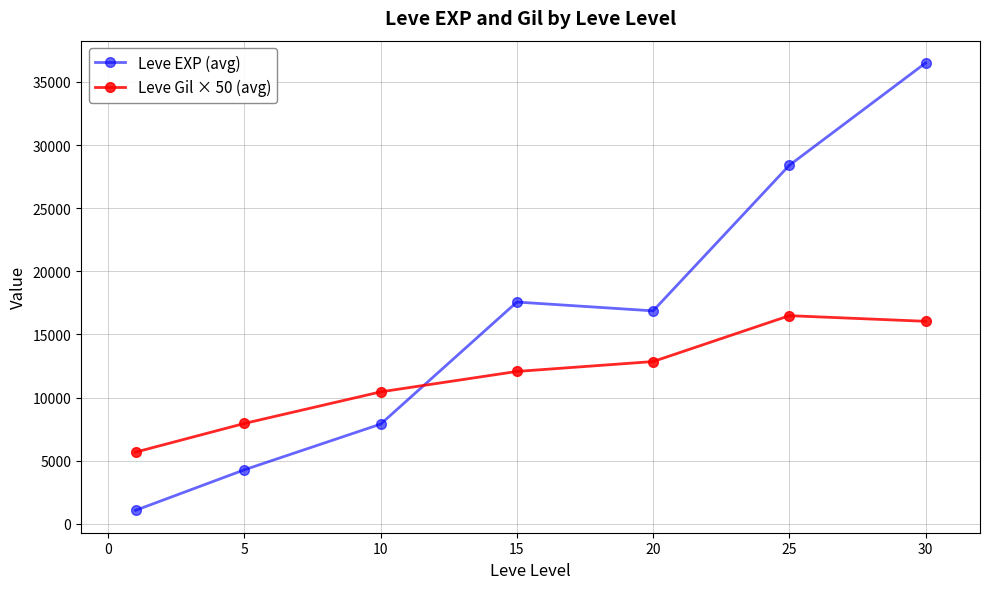

What is the sum of all Leve Gil × 50 (avg) values?

81512.5